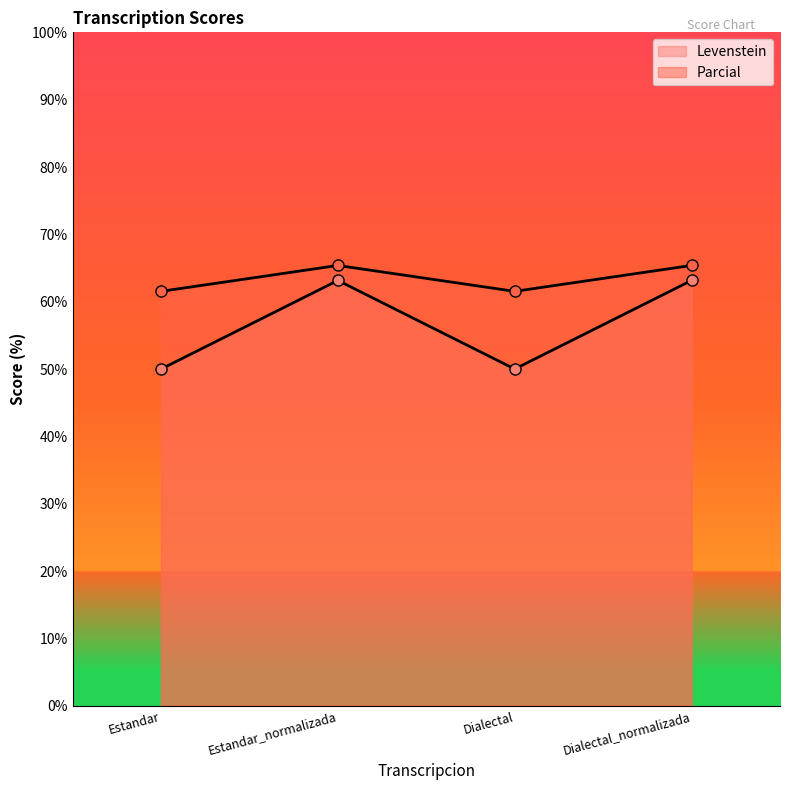

The Levenstein series shows 50.0 at Dialectal. True or false?

True